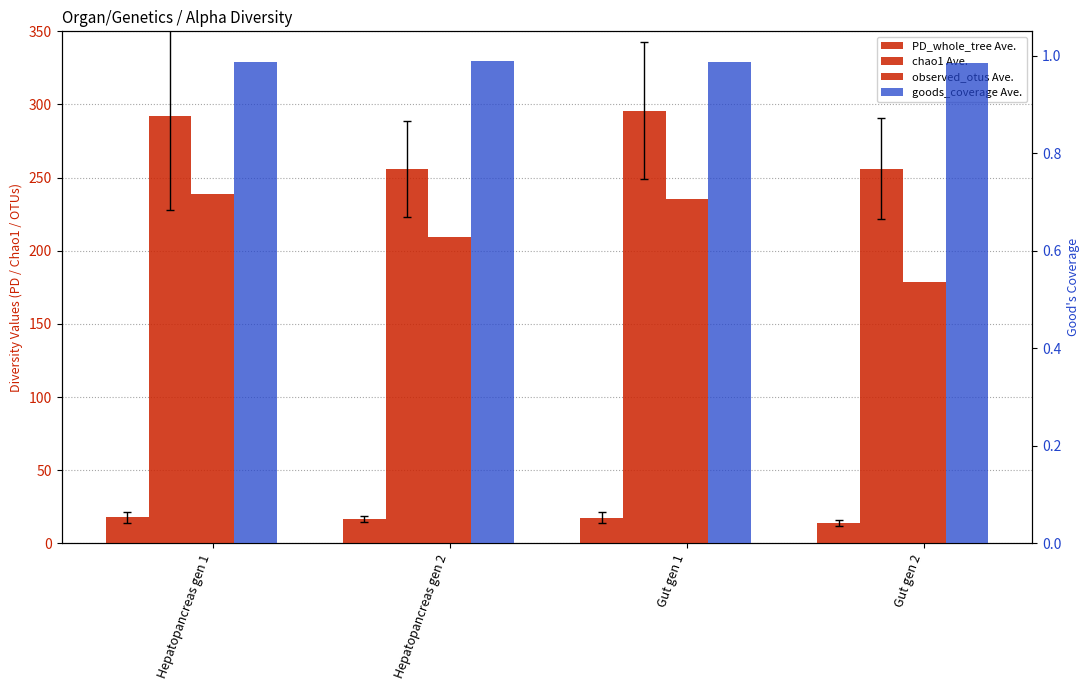

Which series has the largest total across all categories?

chao1 Ave.